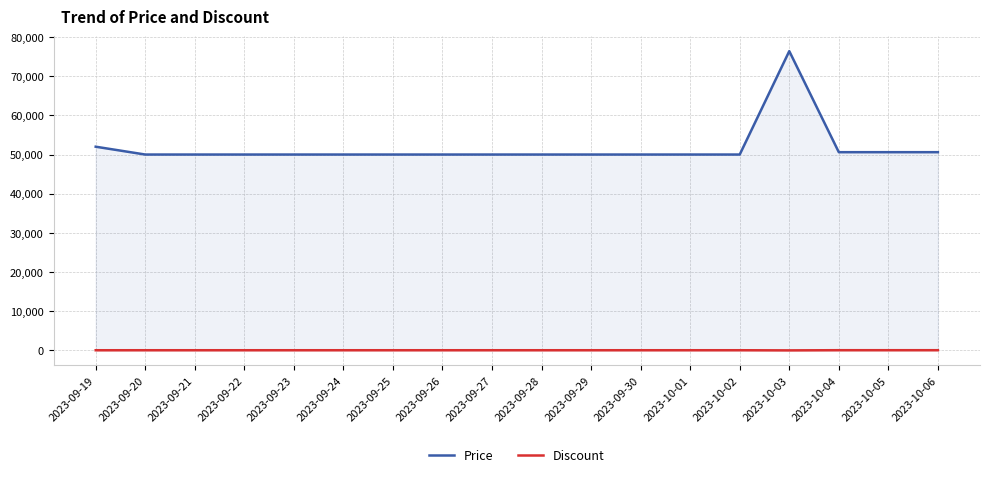

True or false: Price and Discount cross at least once.

False